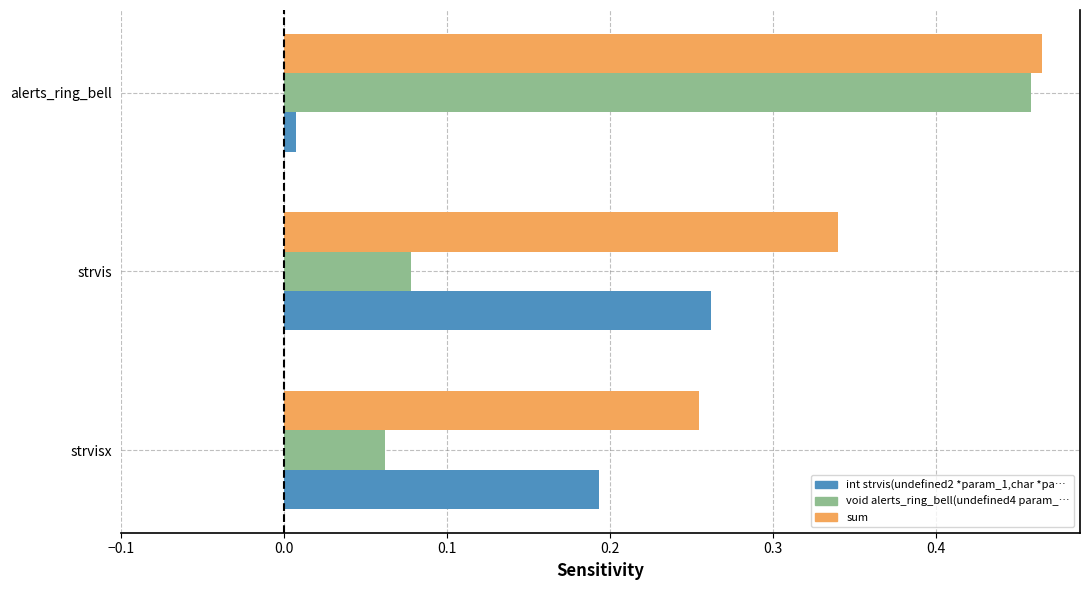

The void alerts_ring_bell(undefined4 param_… series shows 0.0 at strvisx. True or false?

False